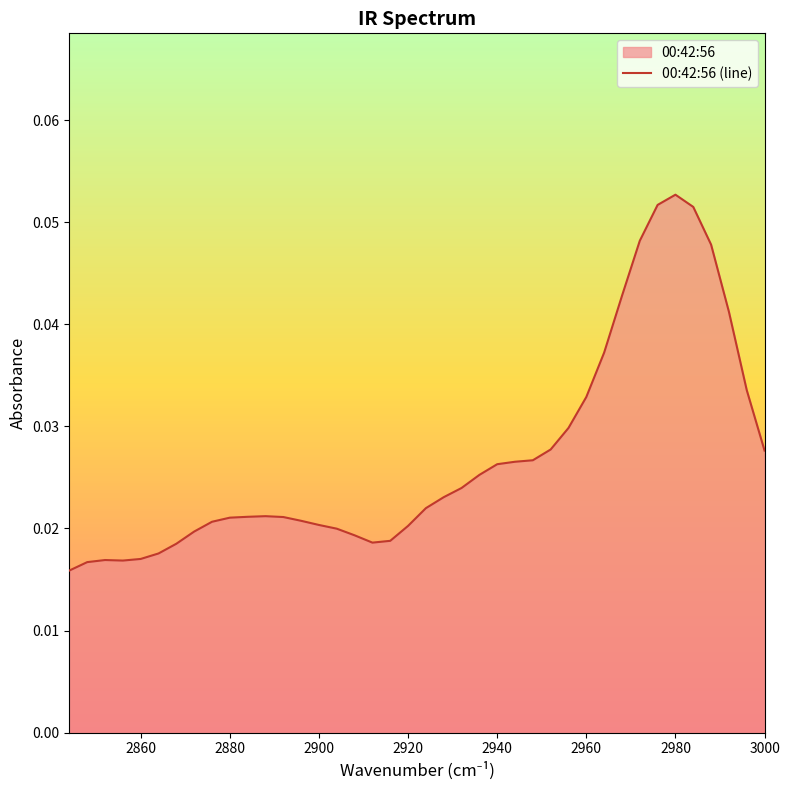

Rank the categories by value from lowest to highest.

2844, 2848, 2856, 2852, 2860, 2864, 2868, 2912, 2916, 2908, 2872, 2904, 2920, 2900, 2876, 2896, 2880, 2892, 2884, 2888, 2924, 2928, 2932, 2936, 2940, 2944, 2948, 3000, 2952, 2956, 2960, 2996, 2964, 2992, 2968, 2988, 2972, 2984, 2976, 2980